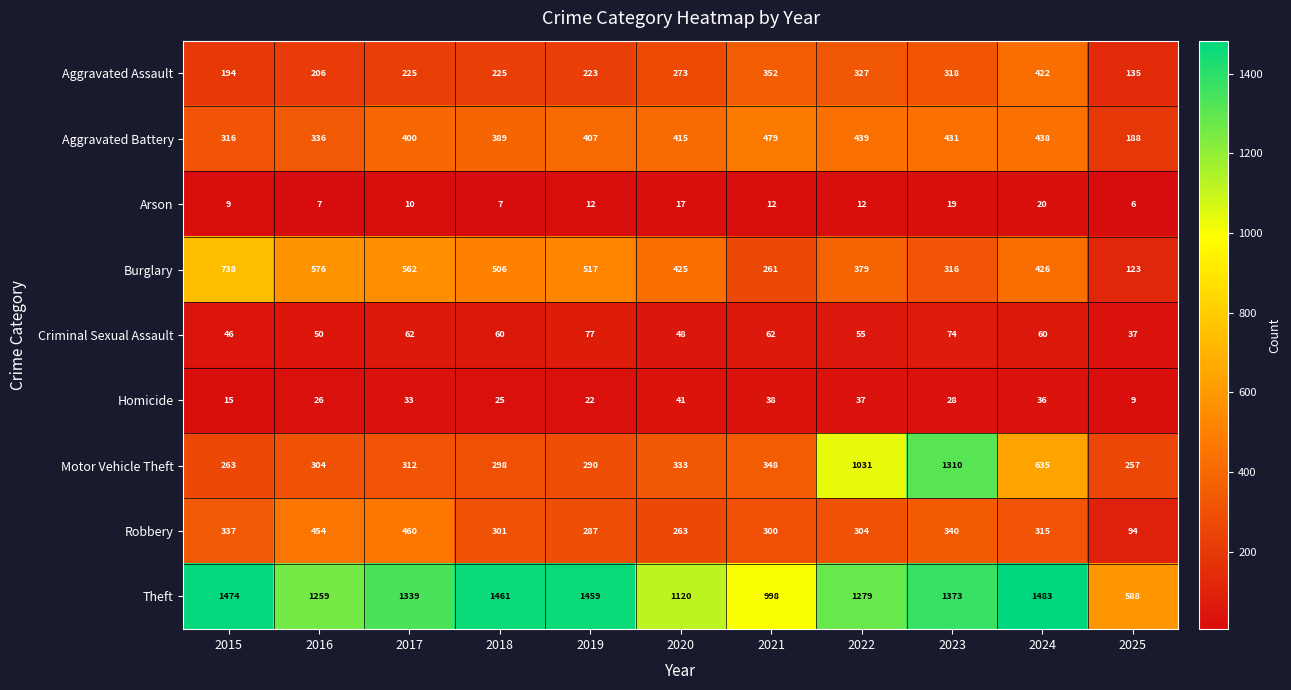

What is the sum of the Theft values at 2017 and 2023?

2712